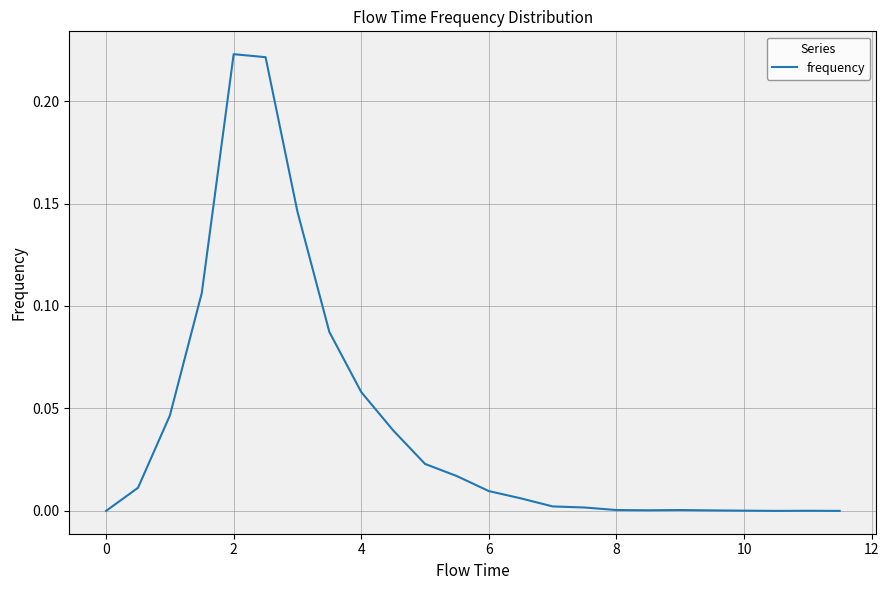

Is this an area chart (filled region under the line)?

No